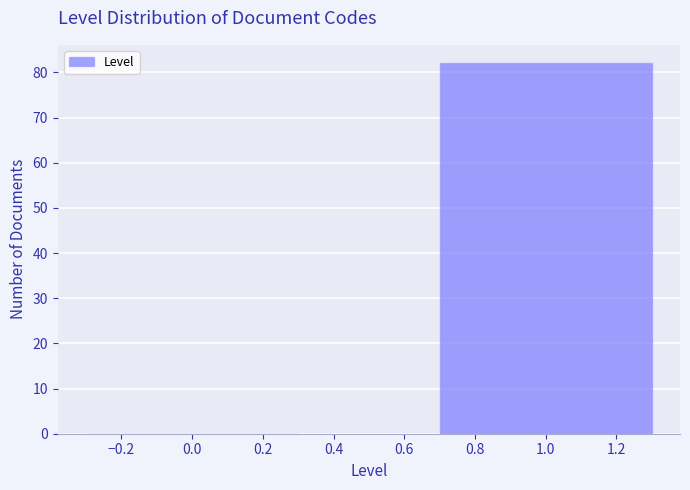

Reading right to left, transcribe all the data shown in this chart.

1.0=82	0.0=0